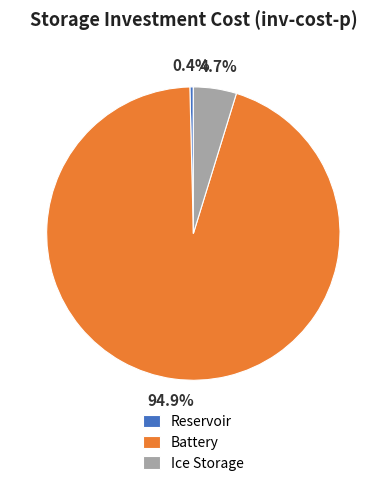

To the nearest percent, what portion does Battery represent?

95%